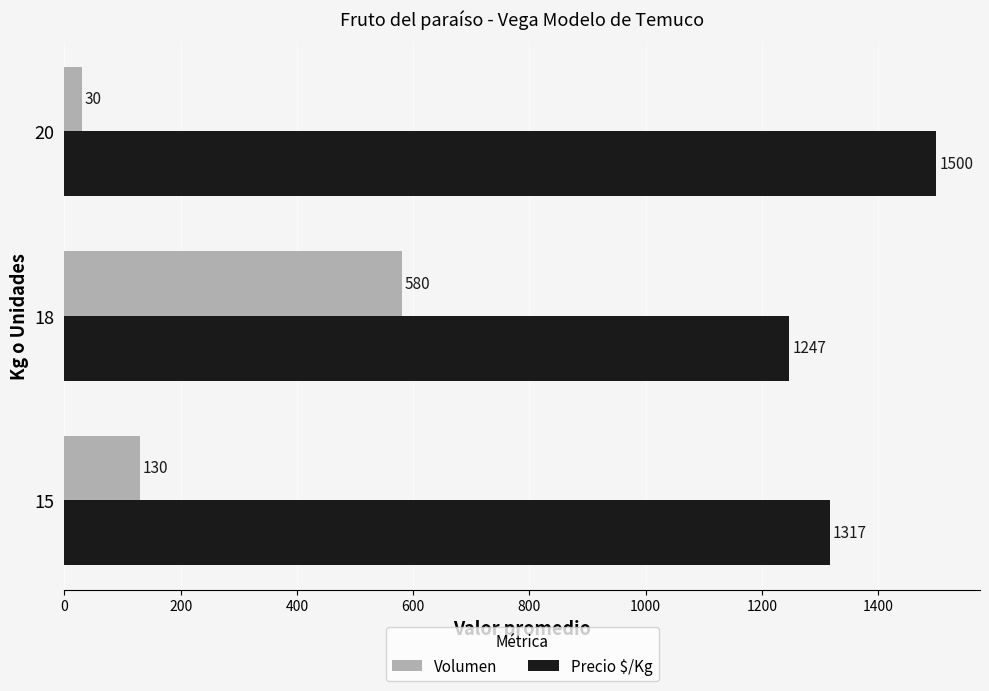

Which series has the largest range (max minus min)?

Volumen